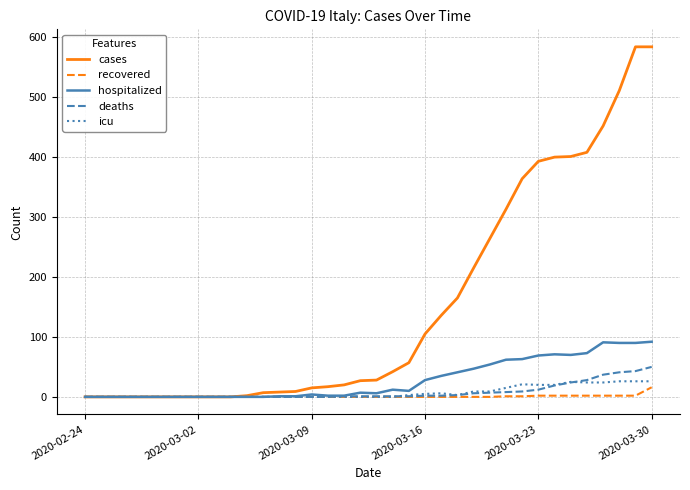

Which series has the widest spread of values?

cases